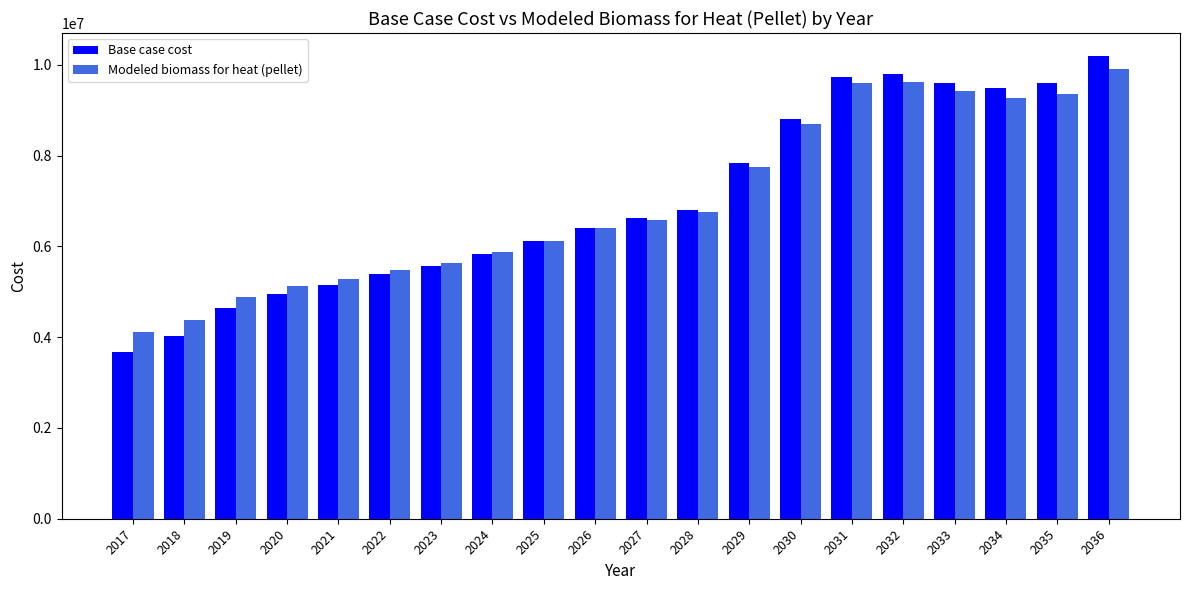

What is the maximum value shown in the chart?

10194152.8